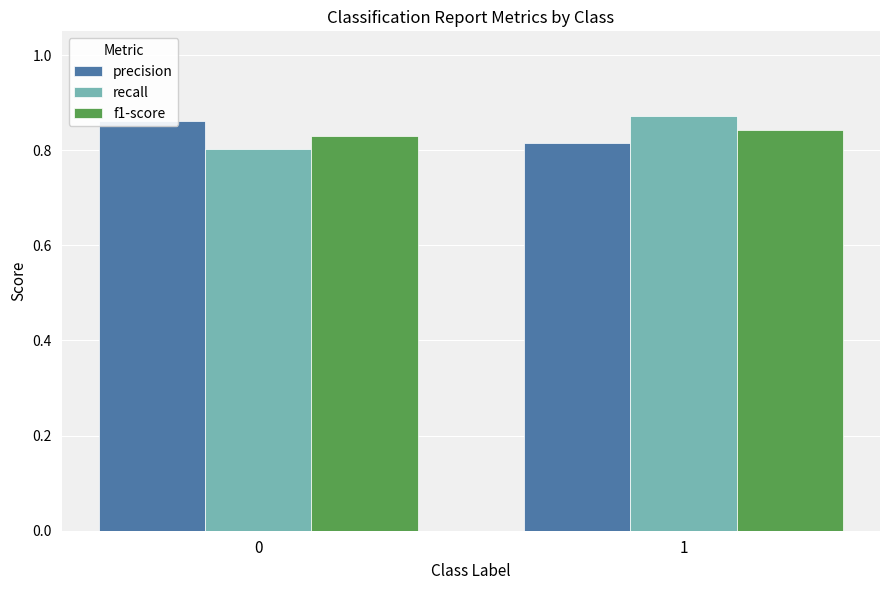

Read the recall value at 0.

0.8